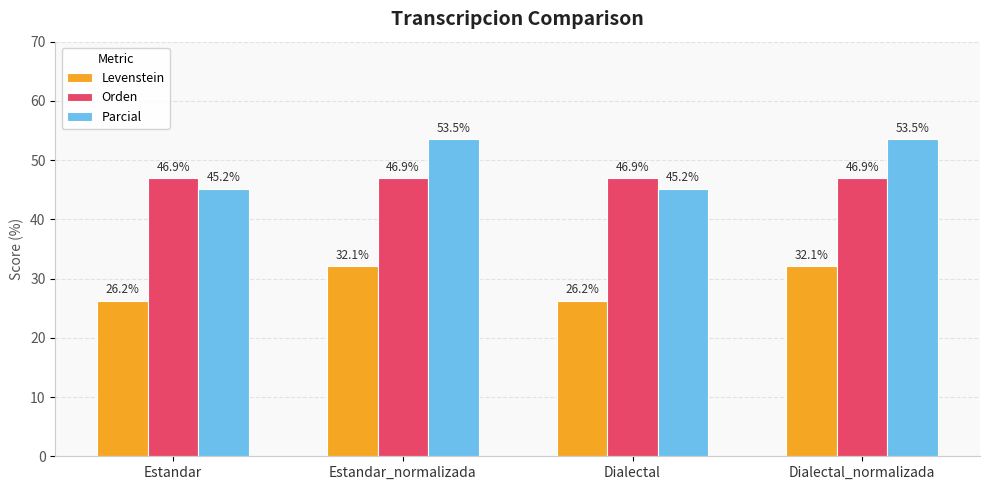

Reading left to right, extract all data points from this chart.

Levenstein: 26.2	32.1	26.2	32.1
Orden: 46.9	46.9	46.9	46.9
Parcial: 45.2	53.5	45.2	53.5